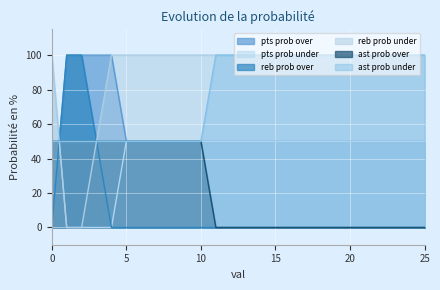

Reading right to left, extract all data points from this chart.

pts prob over: 50	50	50	50	50	50	50	50	50	50	50	50	50	50	50	50	50	50	50	50	50	100	100	100	100	0
pts prob under: 50	50	50	50	50	50	50	50	50	50	50	50	50	50	50	50	50	50	50	50	50	0	0	0	0	100
reb prob over: 0	0	0	0	0	0	0	0	0	0	0	0	0	0	0	0	0	0	0	0	0	0	50	100	100	0
reb prob under: 100	100	100	100	100	100	100	100	100	100	100	100	100	100	100	100	100	100	100	100	100	100	50	0	0	100
ast prob over: 0	0	0	0	0	0	0	0	0	0	0	0	0	0	0	50	50	50	50	50	50	50	50	50	50	50
ast prob under: 100	100	100	100	100	100	100	100	100	100	100	100	100	100	100	50	50	50	50	50	50	50	50	50	50	50